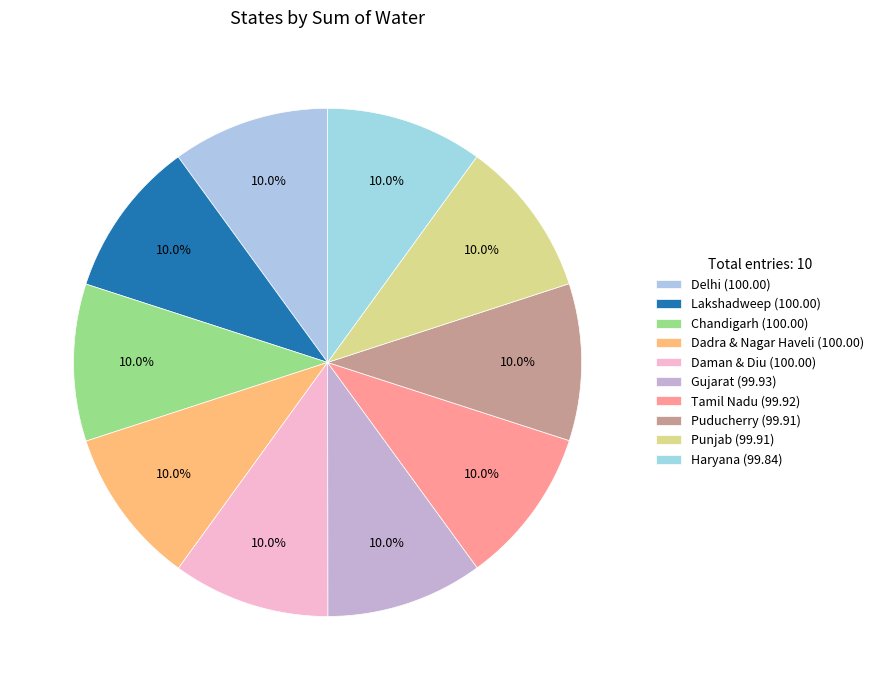

How many slices are in this pie chart?

10